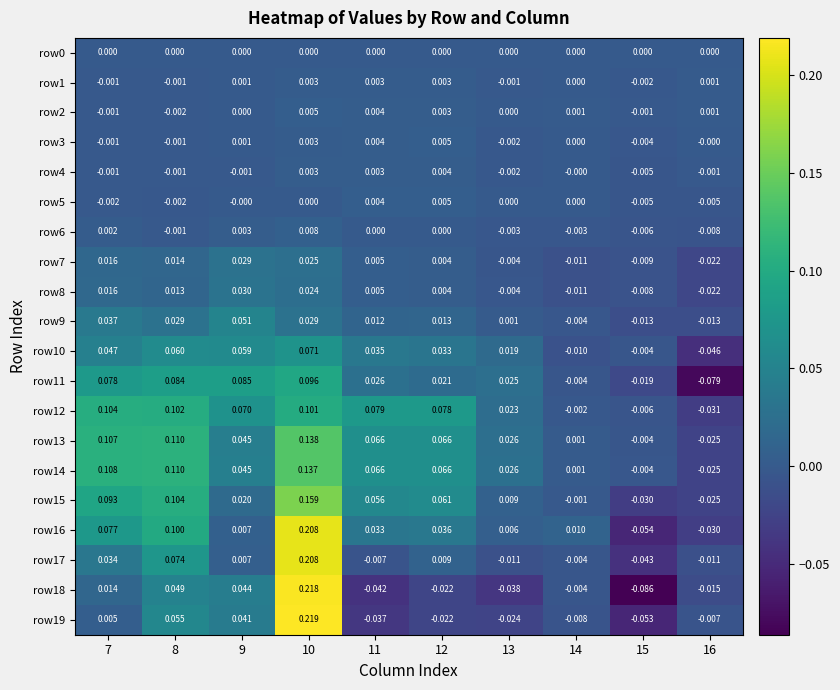

Between 12 and 15, which series saw the biggest shift?

row15